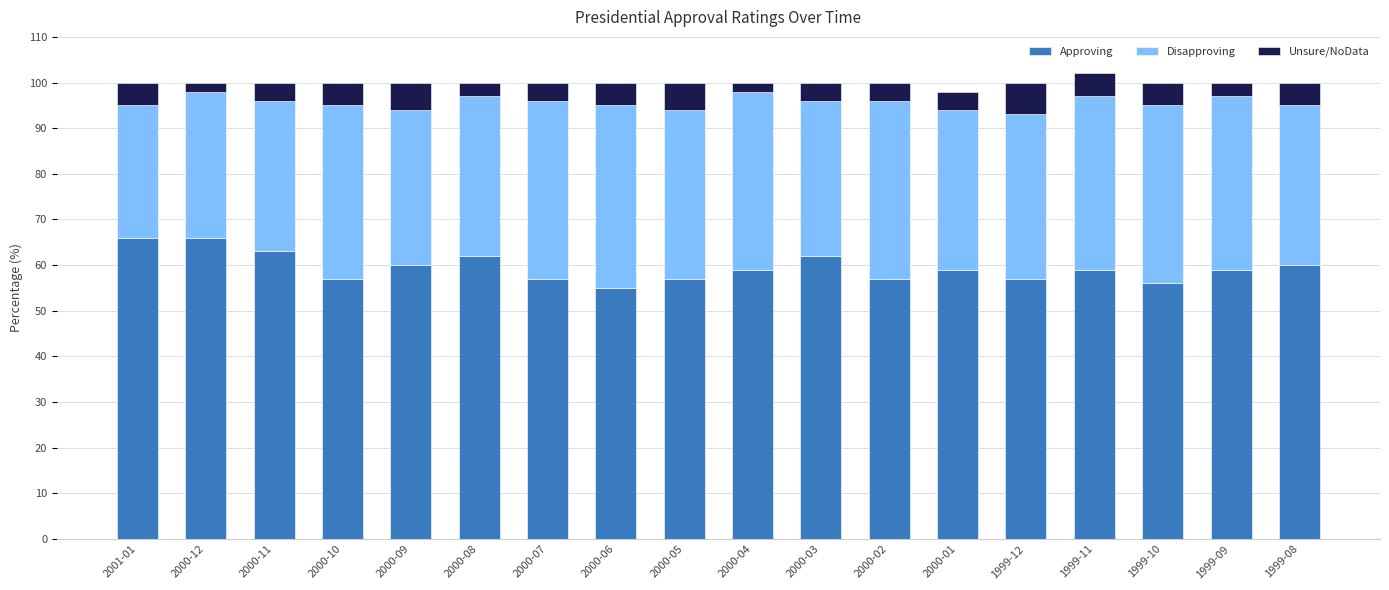

What is the sum of the Approving values at 2000-06 and 1999-10?

111